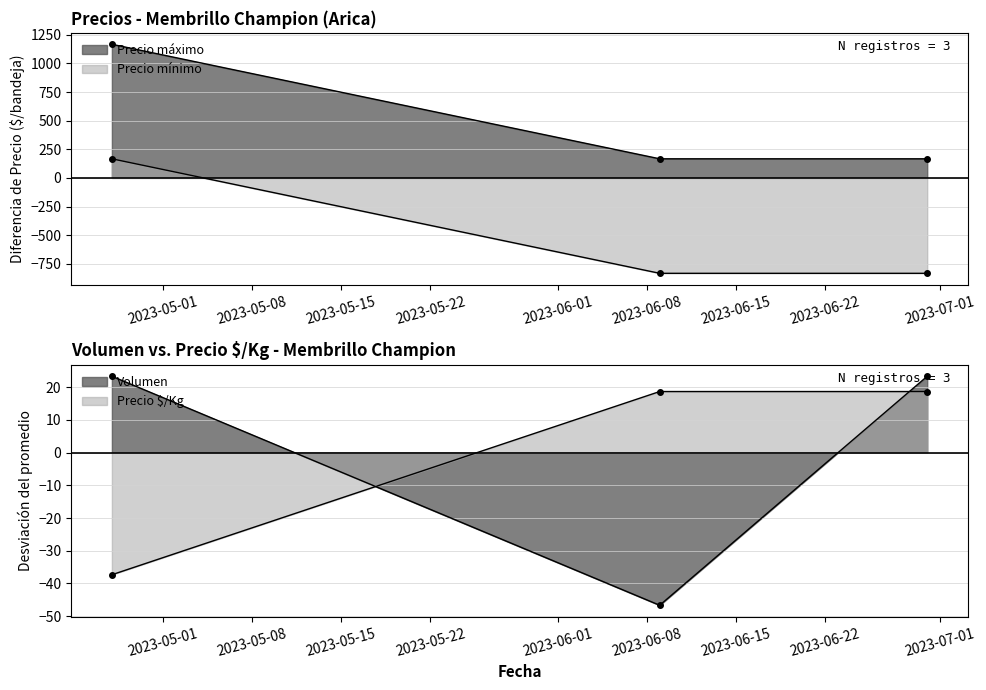

What is the total value across all series at 2023-06-30?

-624.7